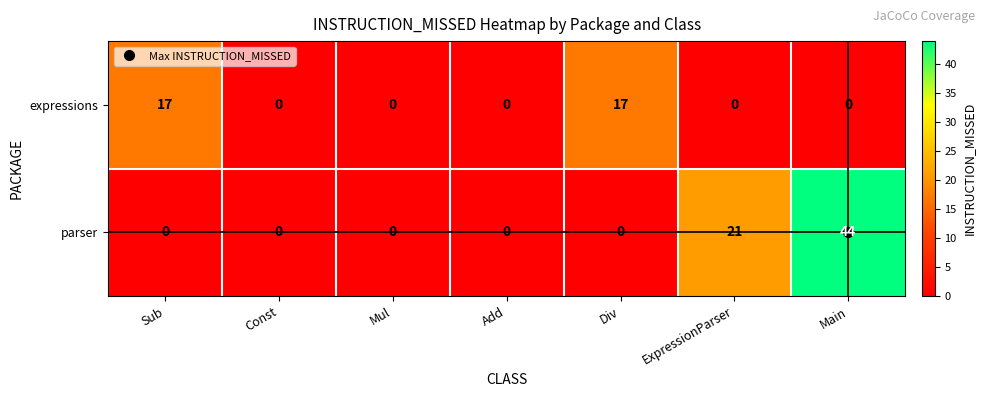

Is it true that expressions equals 0 at Add?

True